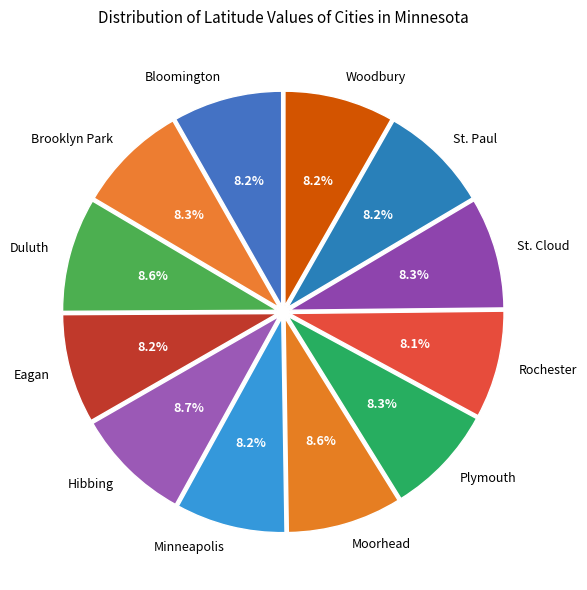

The Plymouth slice represents 8% of the pie. True or false?

True